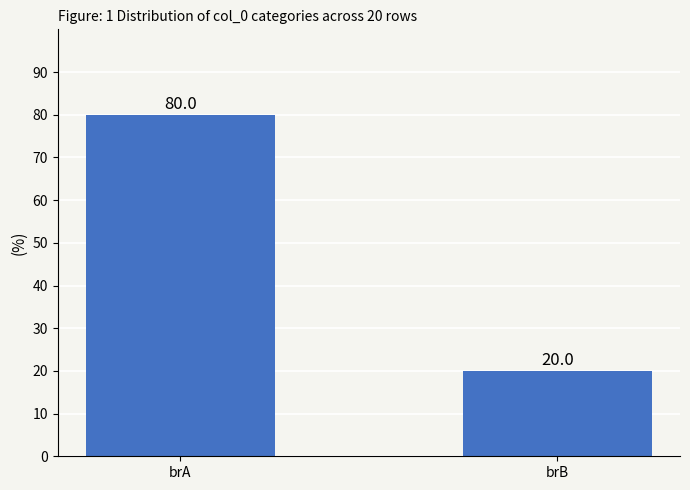

Is it true that the value at brB is 20?

True